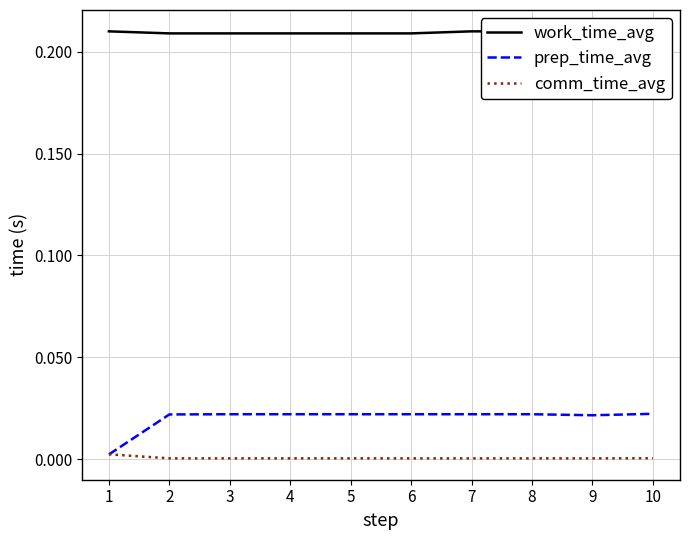

True or false: work_time_avg has a value of 0.3 at 7.

False